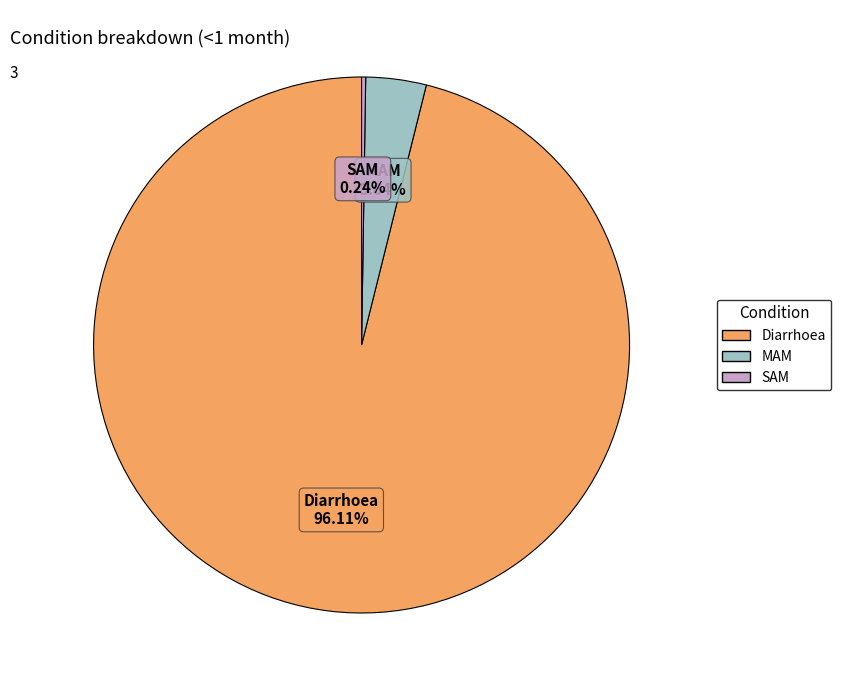

The Diarrhoea slice represents 96% of the pie. True or false?

True